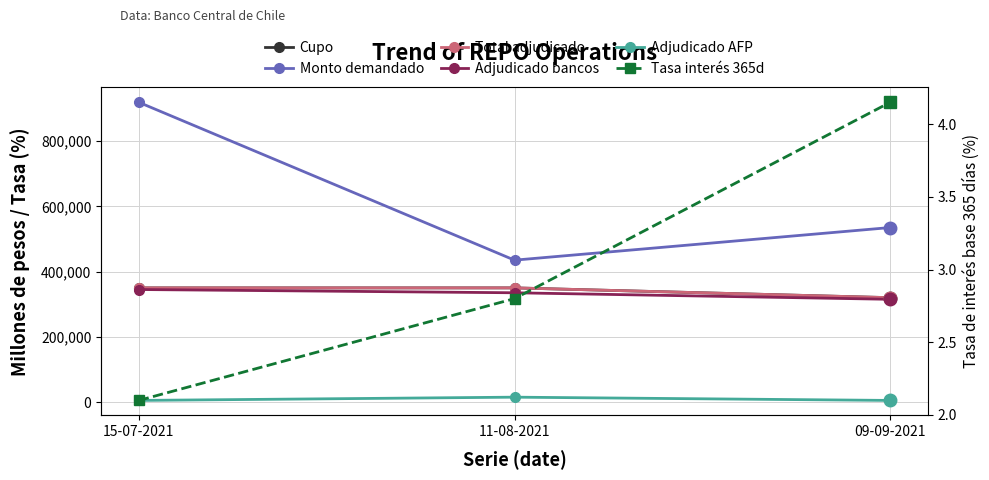

How many lines are shown in the chart?

6